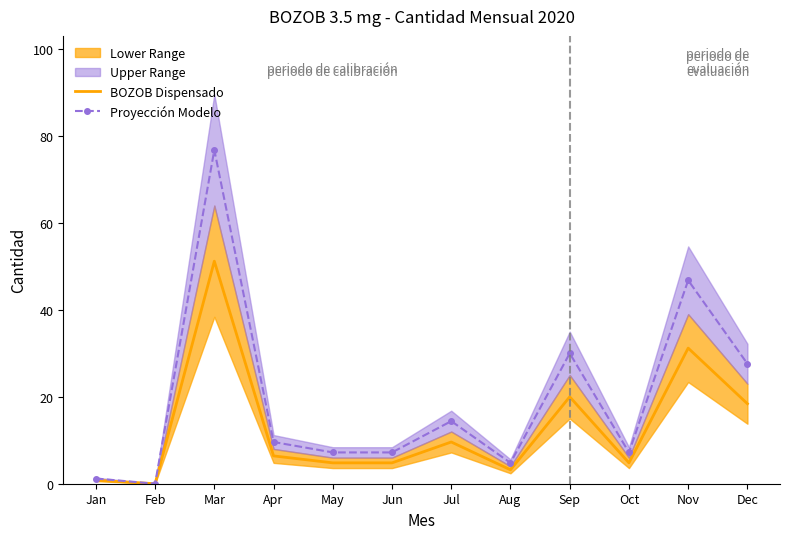

What is the difference between the highest and lowest values at Dec?

9.2